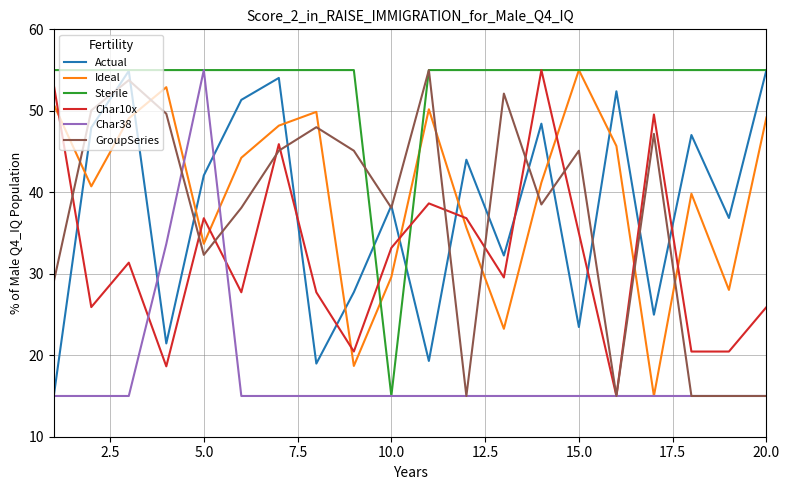

What is the minimum value for GroupSeries?

15.0